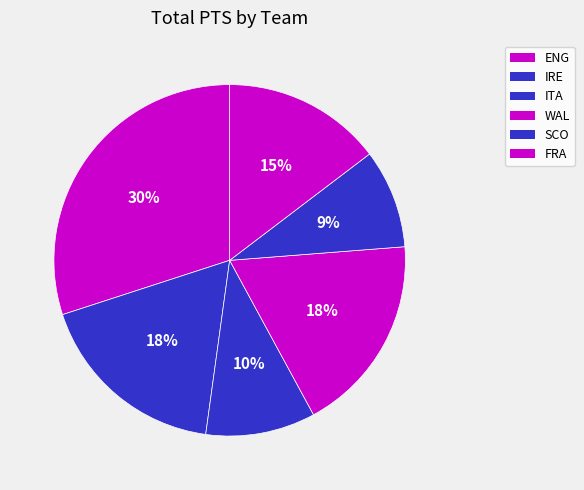

What is the total percentage of WAL and IRE?

40.2%